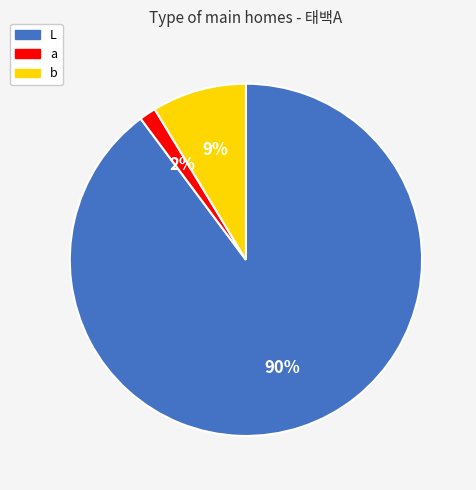

Do a and b together represent more than half of the pie?

No